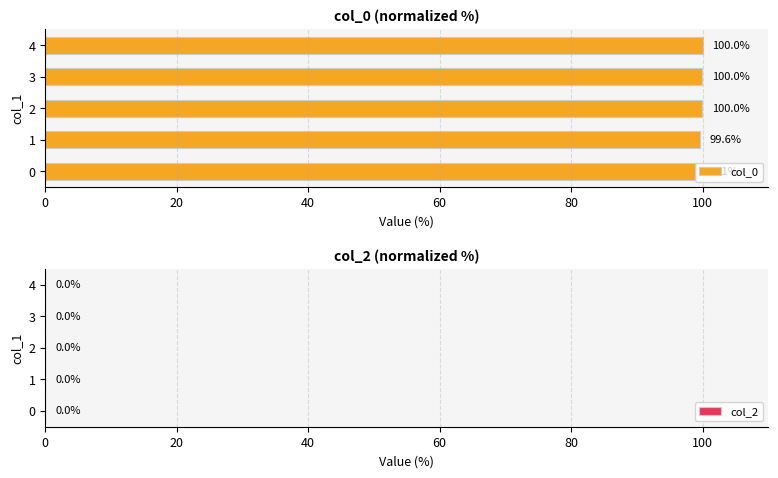

Are the bars horizontal?

Yes